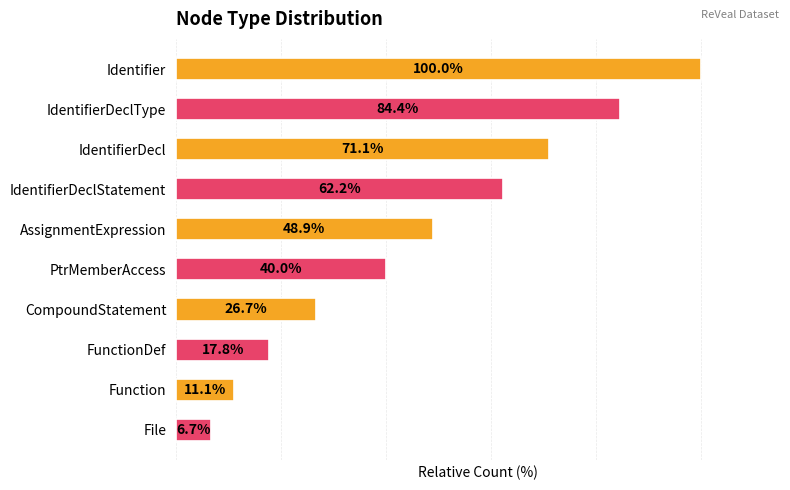

Which category has the highest value across all series?

Identifier